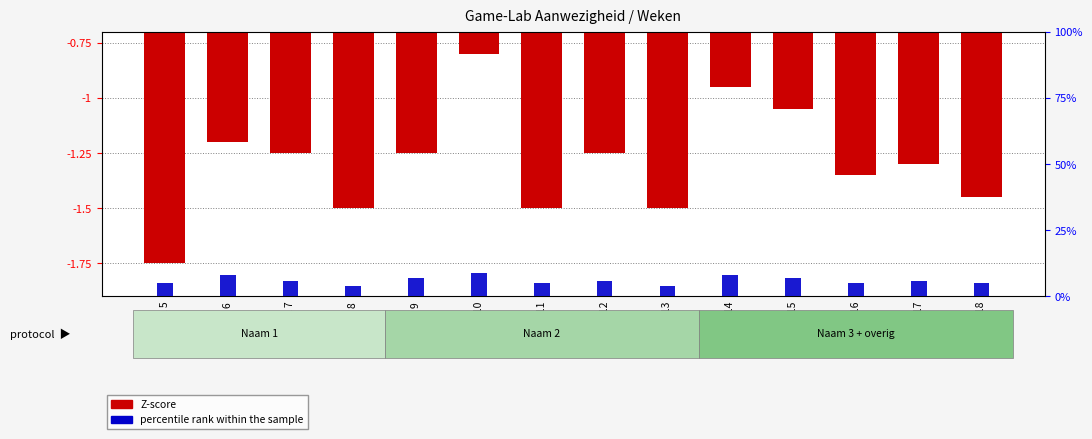

Which has a higher value, Week 12 or Week 11?

Week 12